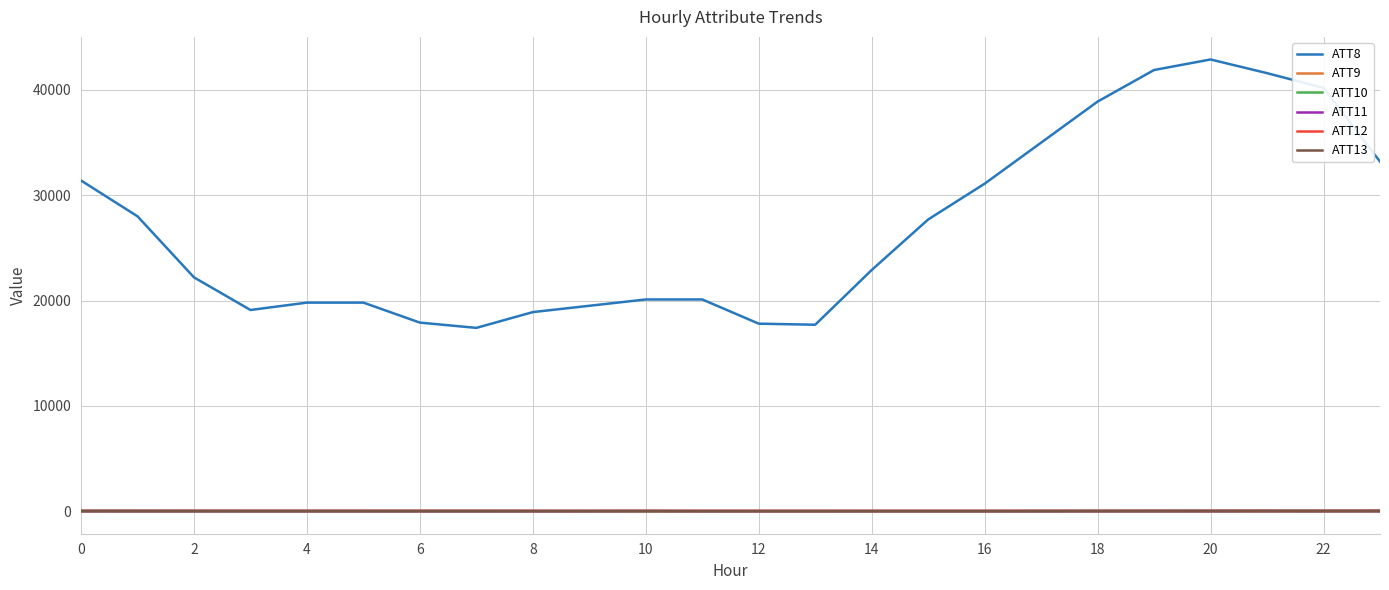

Which series has the largest total across all categories?

ATT8